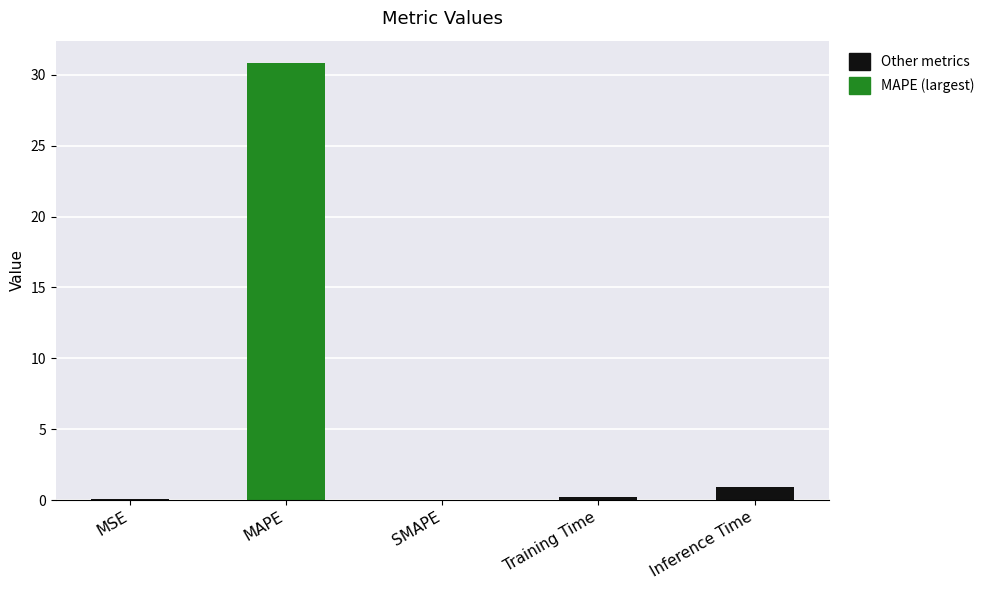

Where is the data nearest to the value 15?

Inference Time